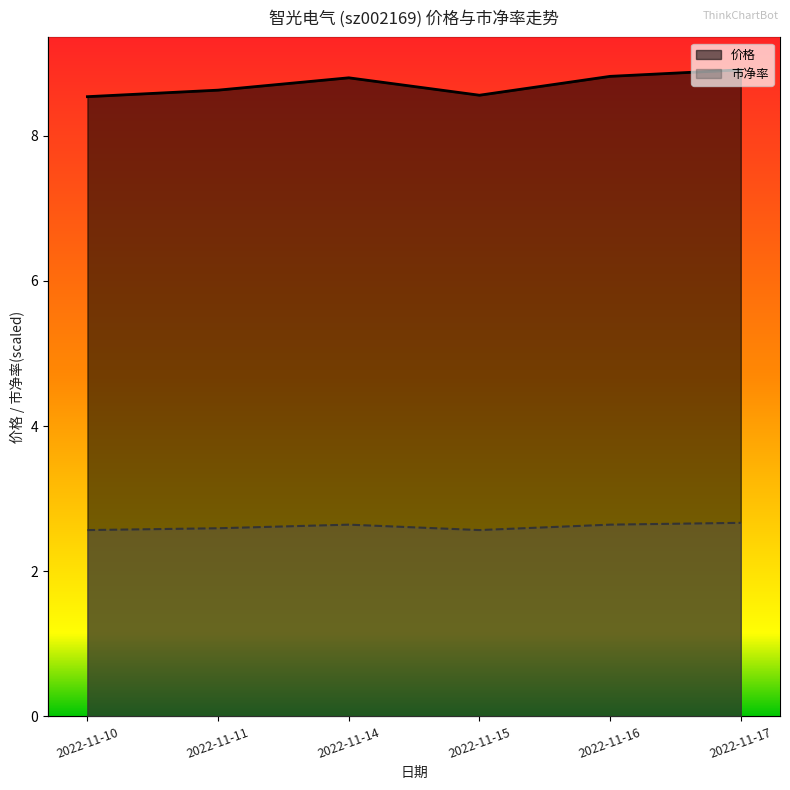

Reading right to left, transcribe all the data shown in this chart.

价格: 2022-11-17=8.9	2022-11-16=8.8	2022-11-15=8.6	2022-11-14=8.8	2022-11-11=8.6	2022-11-10=8.5
市净率: 2022-11-17=2.7	2022-11-16=2.6	2022-11-15=2.6	2022-11-14=2.6	2022-11-11=2.6	2022-11-10=2.6